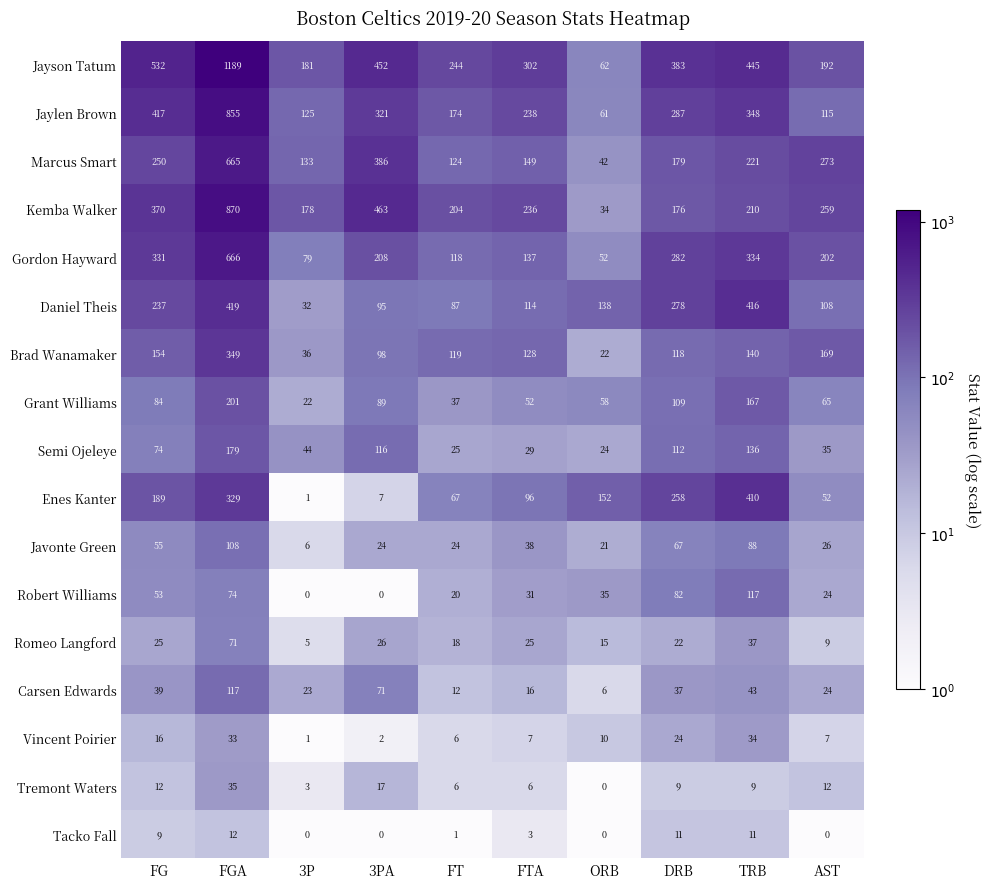

What is the difference between the second highest and minimum values in the Daniel Theis series?

384